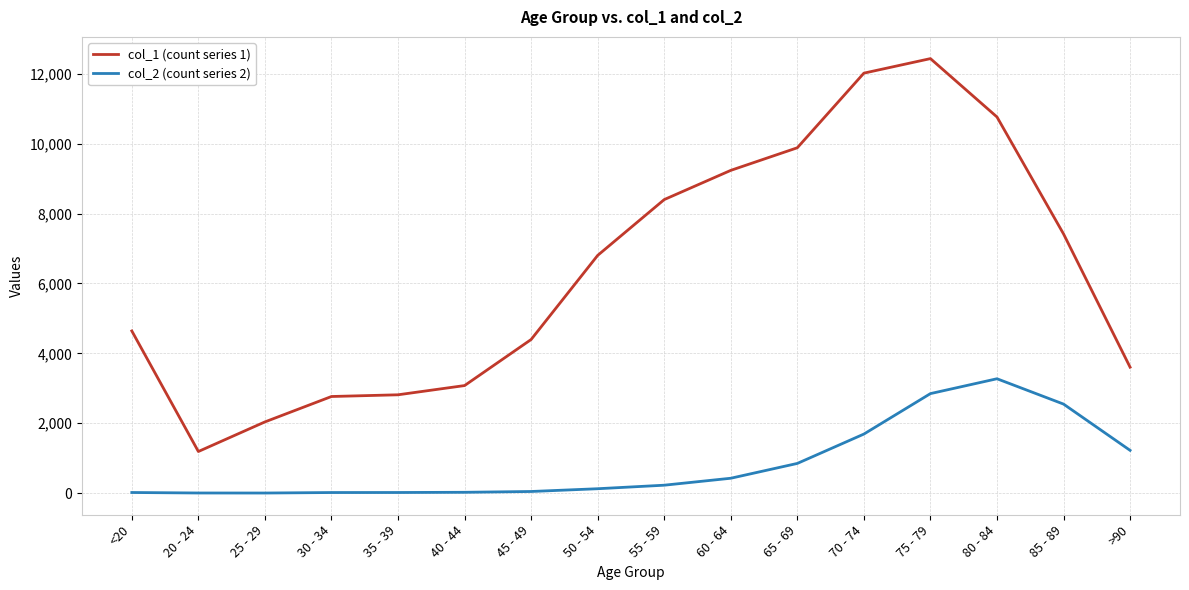

Which category has the highest value in the col_1 (count series 1) series?

75 - 79